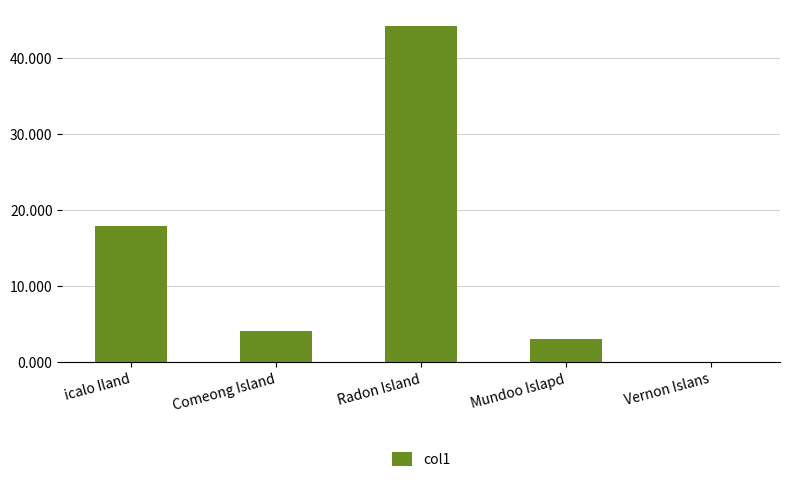

True or false: the data shows 7.8 at icalo Iland.

False